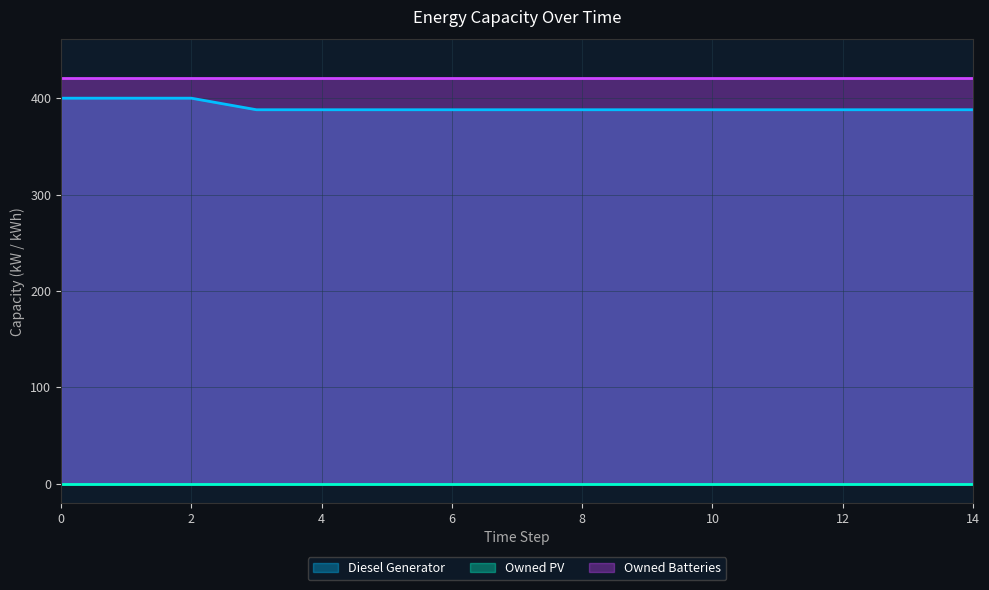

Does the chart display data point markers on the line(s)?

No